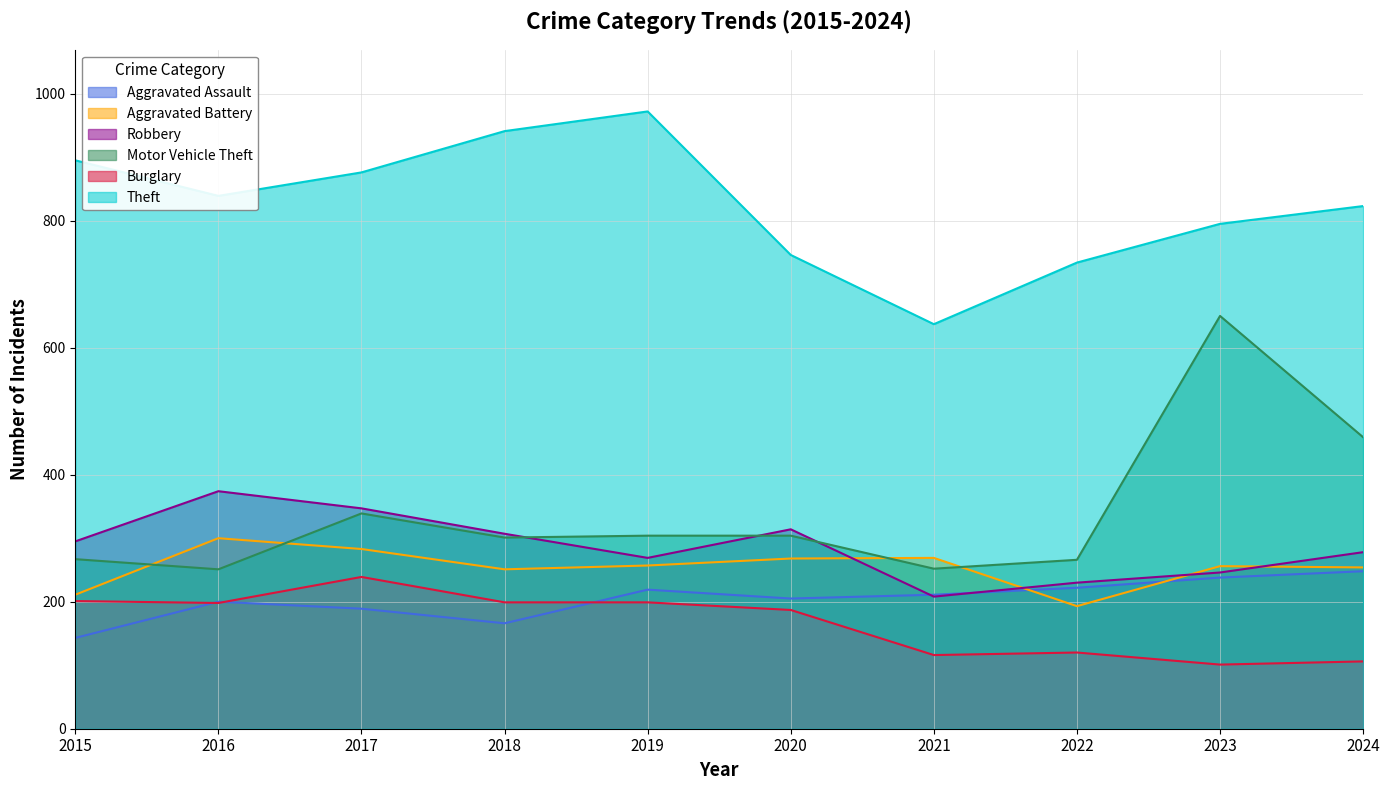

What is the difference between the Aggravated Battery values at 2019 and 2017?

26